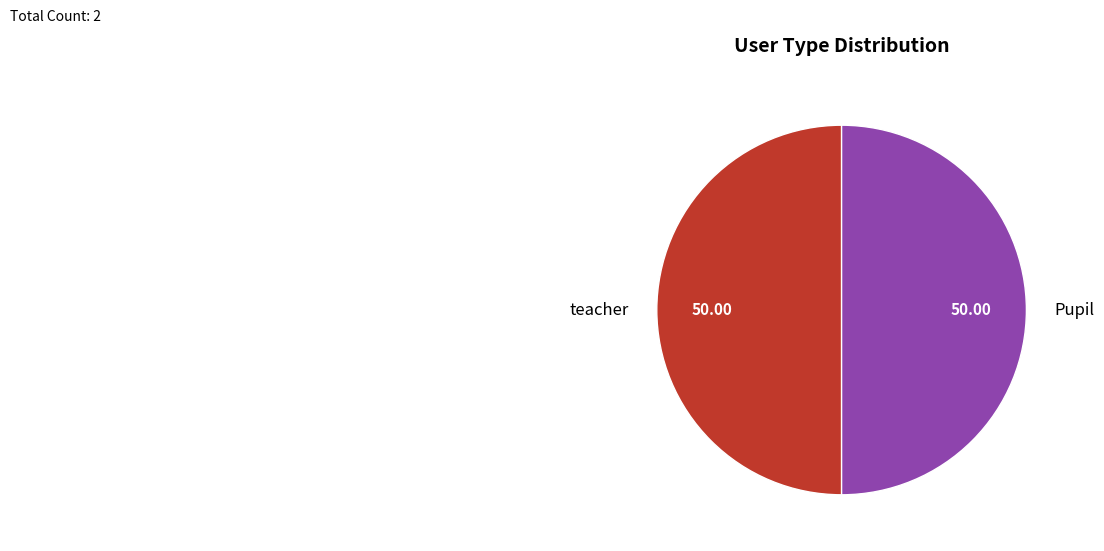

How many slices are in this pie chart?

2